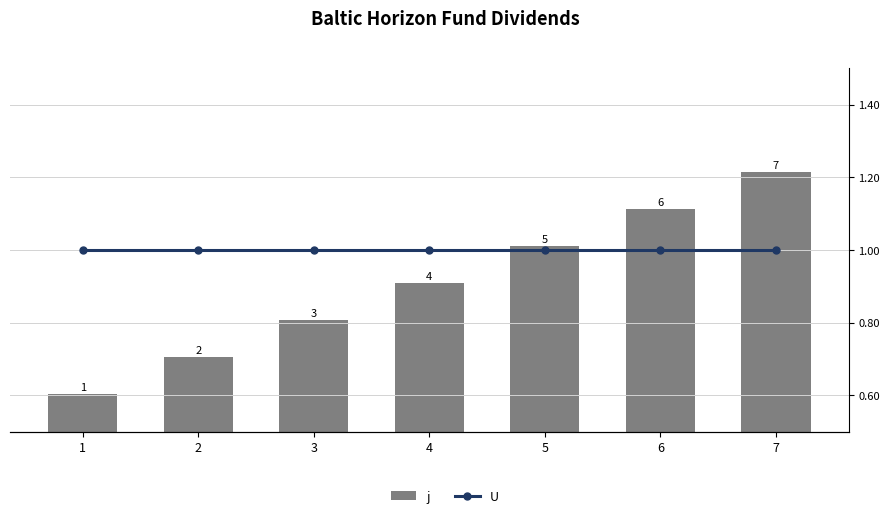

What is the average value of the j series?

4